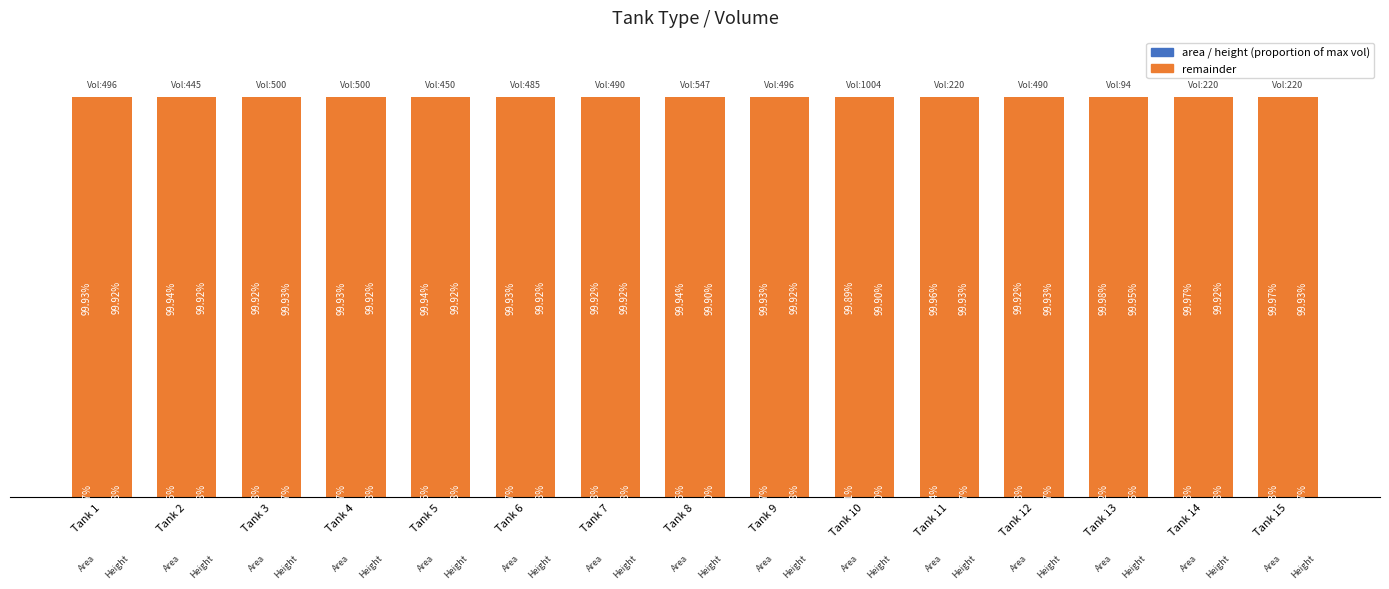

Rank the categories by area value from highest to lowest.

Tank 10, Tank 7, Tank 3, Tank 12, Tank 1, Tank 6, Tank 4, Tank 9, Tank 2, Tank 8, Tank 5, Tank 11, Tank 15, Tank 14, Tank 13